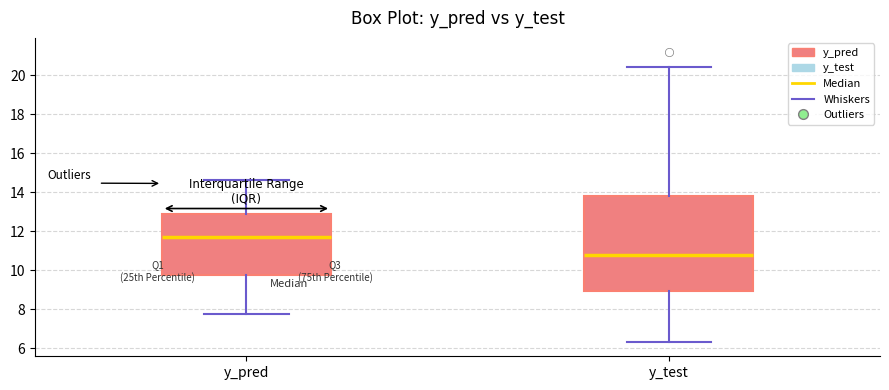

Comparing the boxes themselves (not the whiskers), which one is the tallest?

y_test